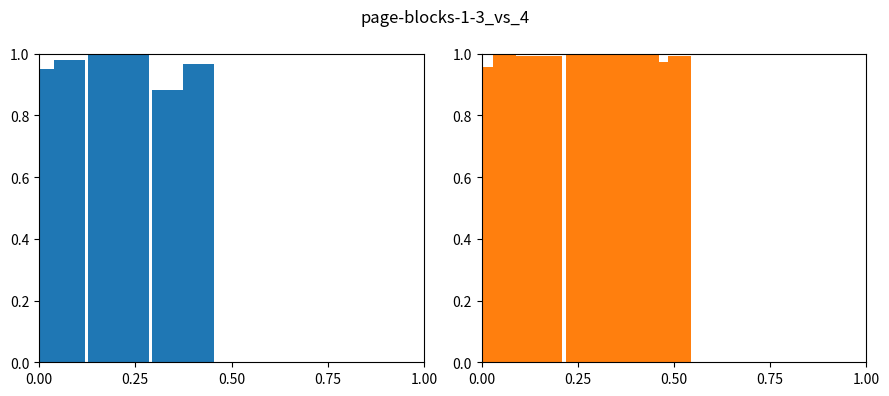

How many Subject4 values are between 0 and 1?

3